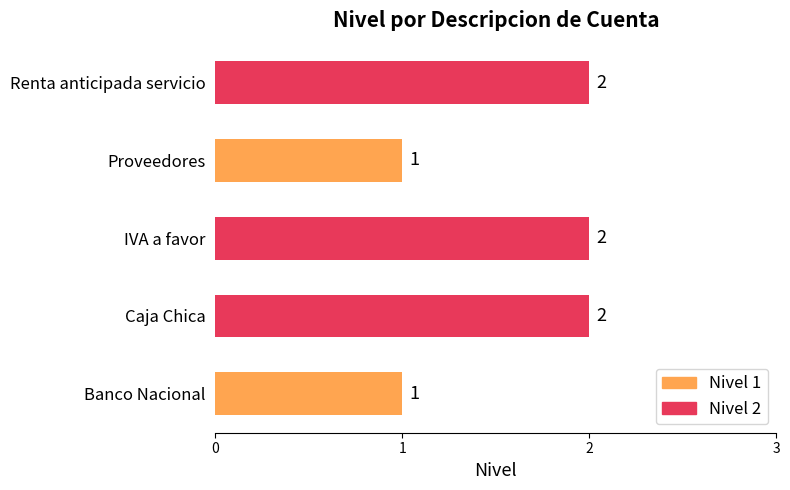

Reading bottom to top, transcribe all the data shown in this chart.

1	2	2	1	2